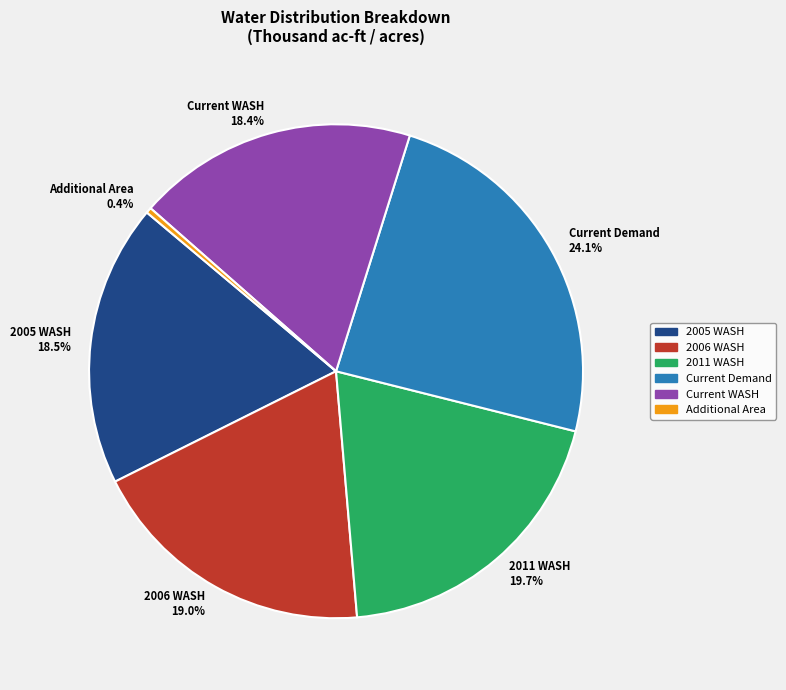

What percentage is NOT represented by Current WASH?

81.6%